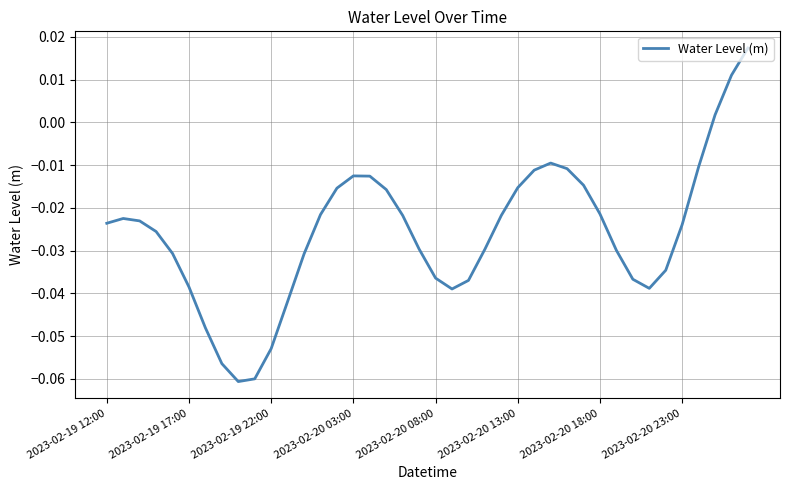

Is this an area chart (filled region under the line)?

No